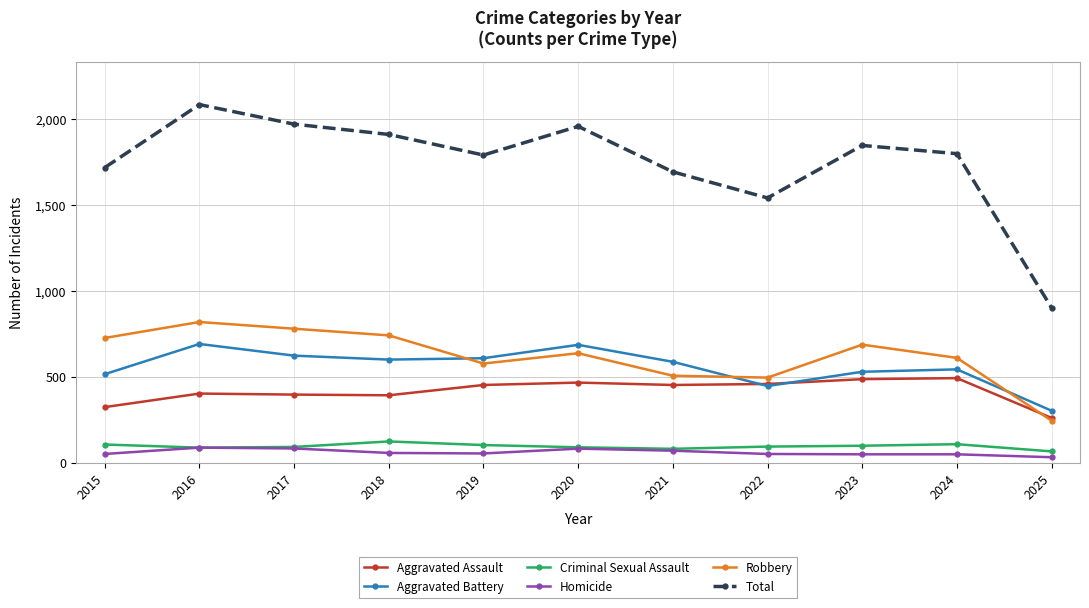

What is the sum of all Total values?

19226